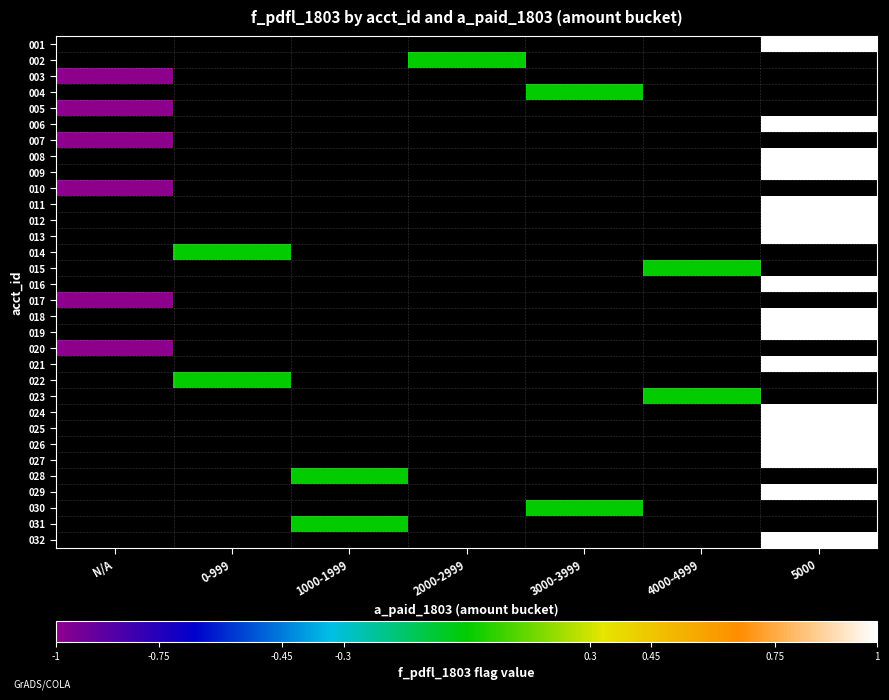

At which category does the chart reach its minimum across all series?

N/A